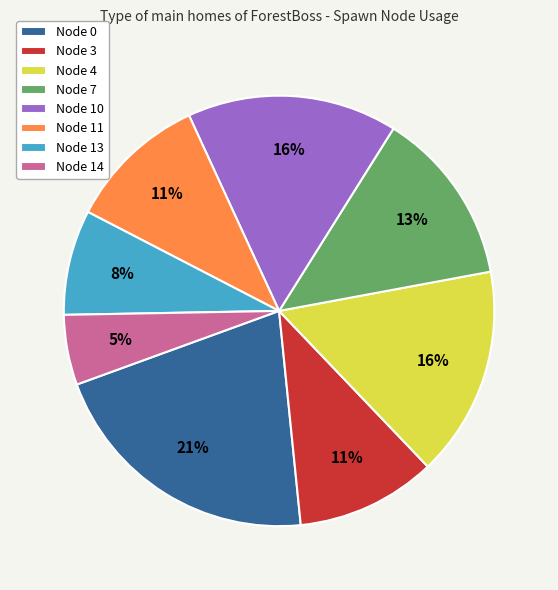

Does any single category account for the majority?

No